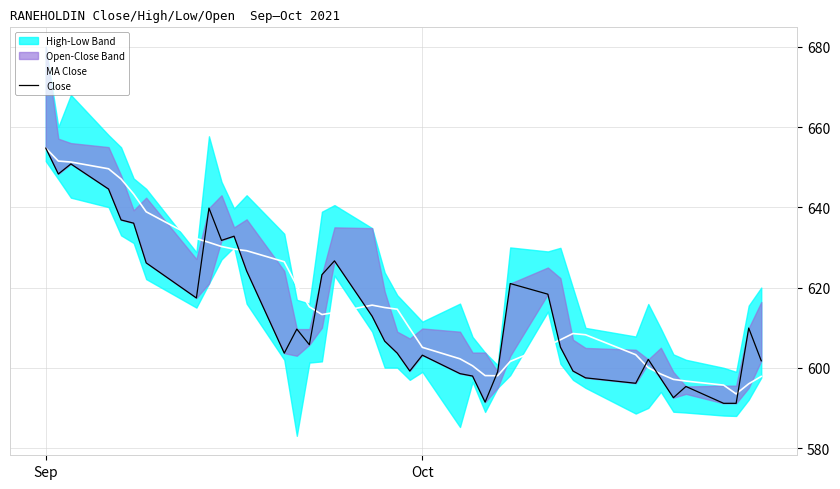

What is the difference between the maximum and second lowest values in the Close series?

63.6